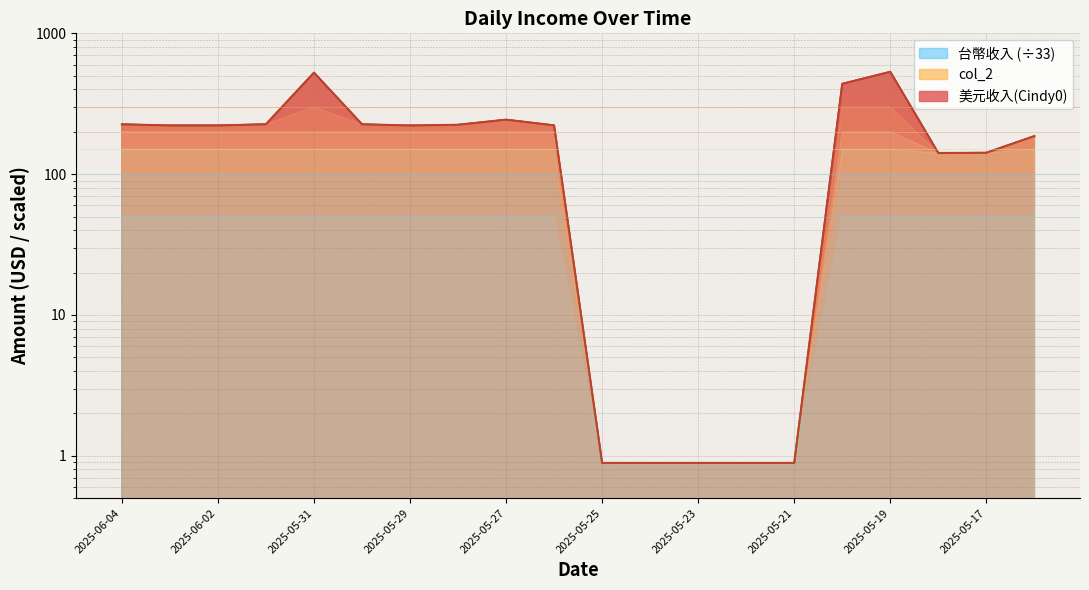

True or false: 美元收入(Cindy0) and 台幣收入 cross at least once.

False